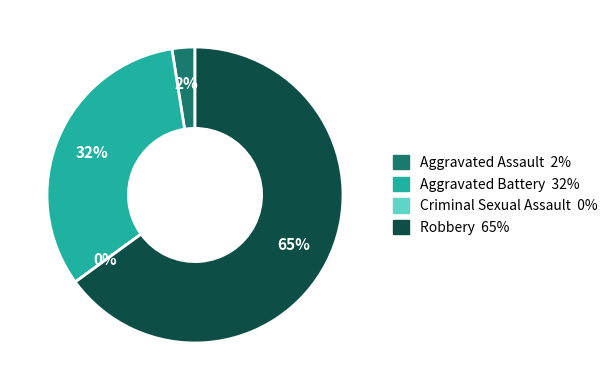

Which category has the smallest portion of the pie?

Criminal Sexual Assault